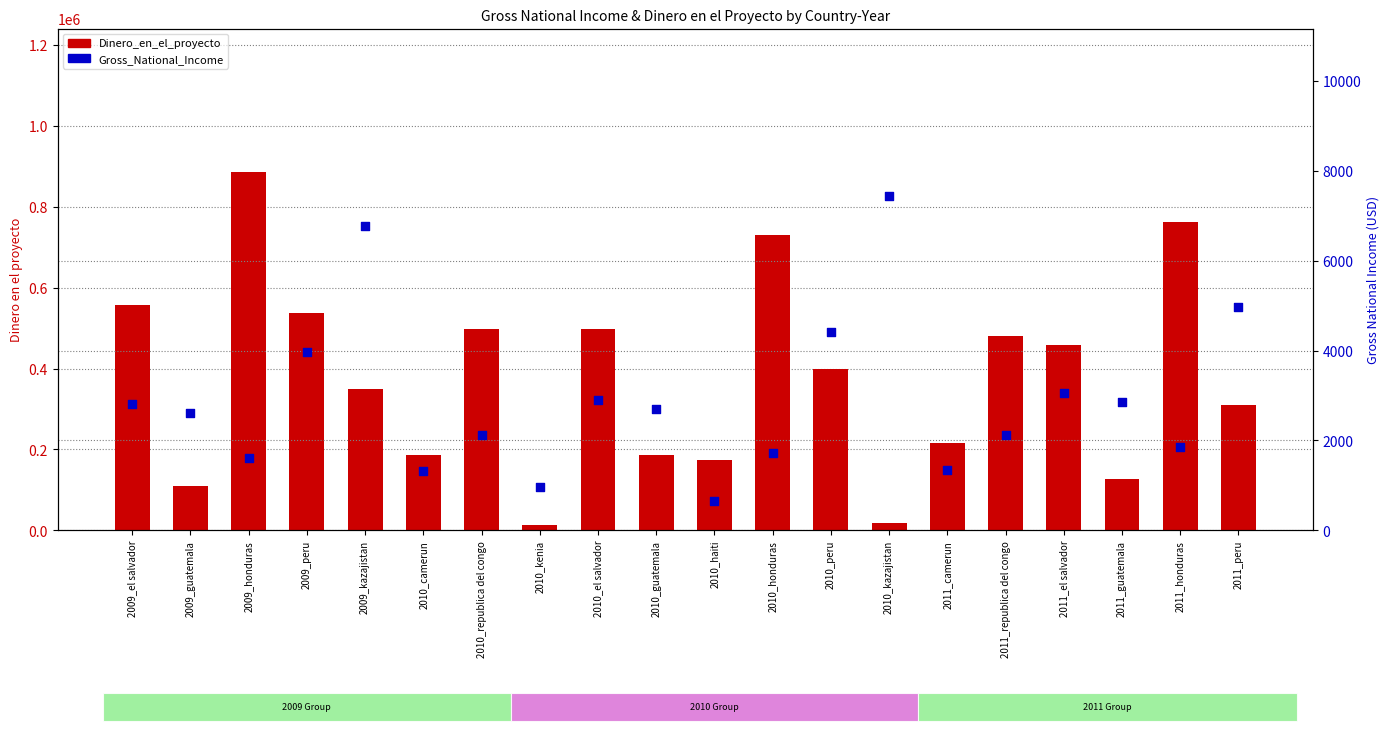

At how many categories does at least one series exceed 434363?

9